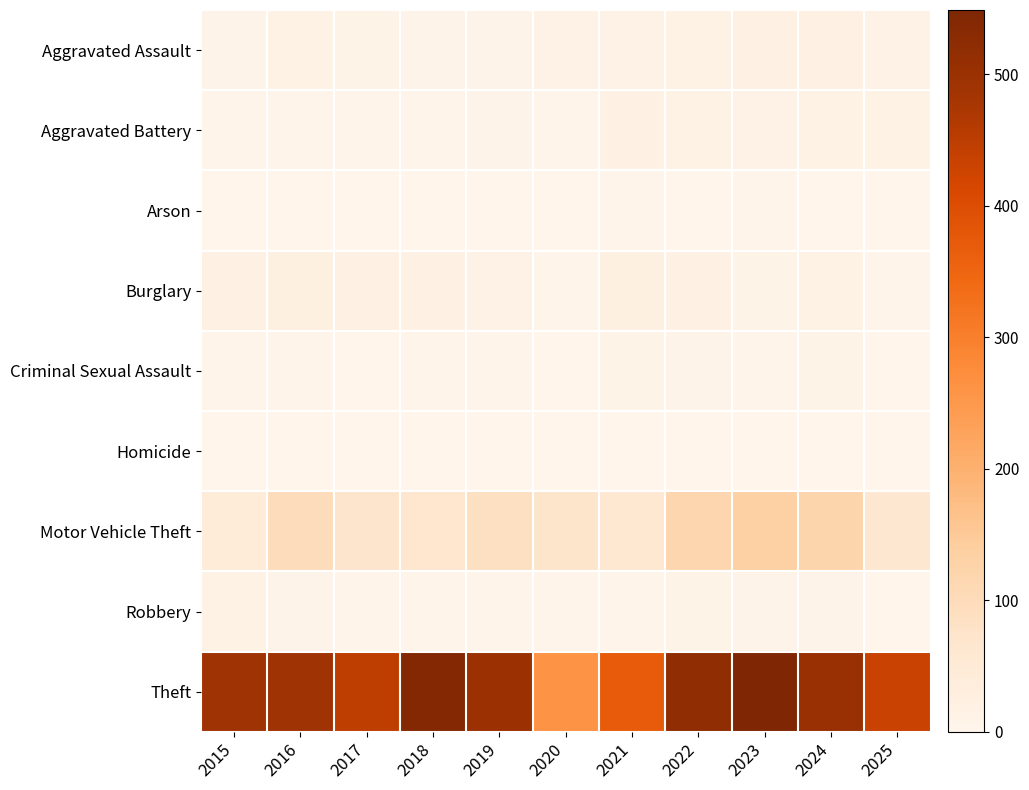

Which series has the largest total across all categories?

Theft